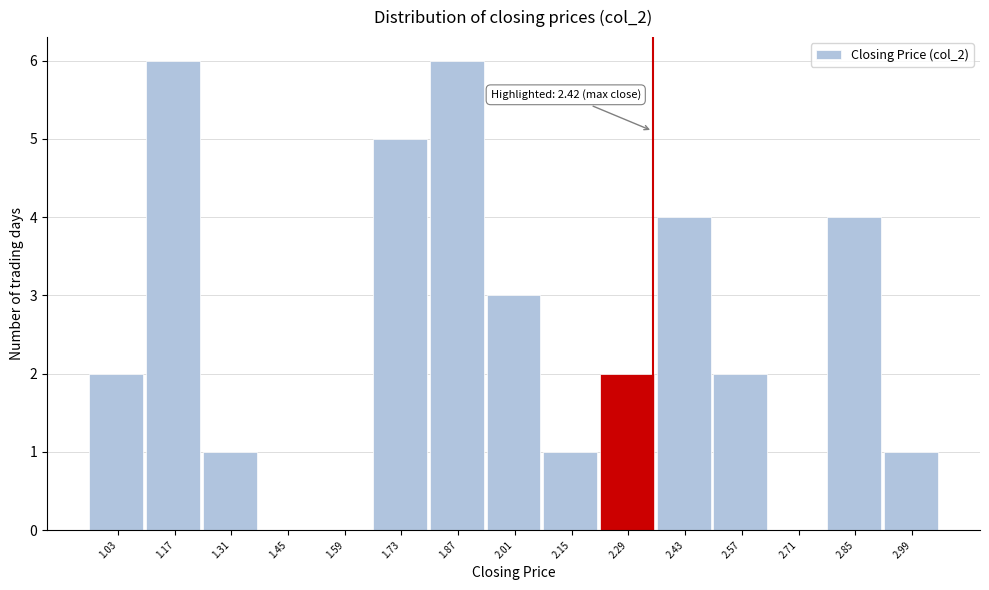

Reading right to left, transcribe all the data shown in this chart.

2.99=1	2.85=4	2.71=0	2.57=2	2.43=4	2.29=2	2.15=1	2.01=3	1.87=6	1.73=5	1.59=0	1.45=0	1.31=1	1.17=6	1.03=2